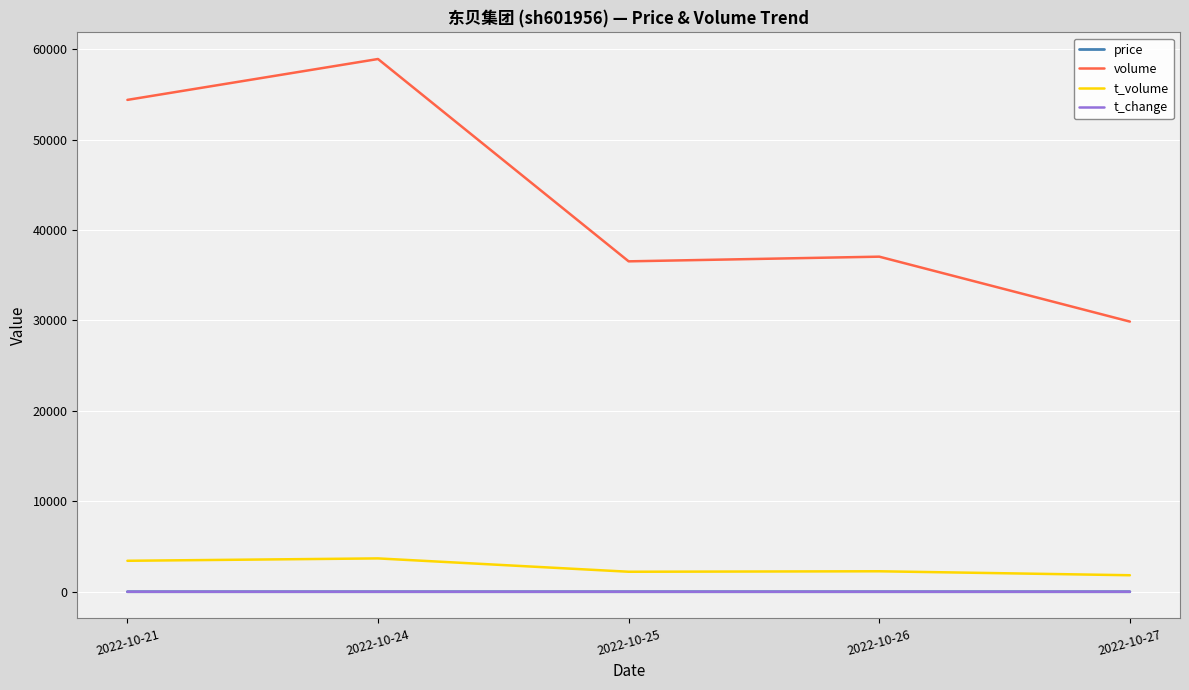

Which category has the highest value across all series?

2022-10-24